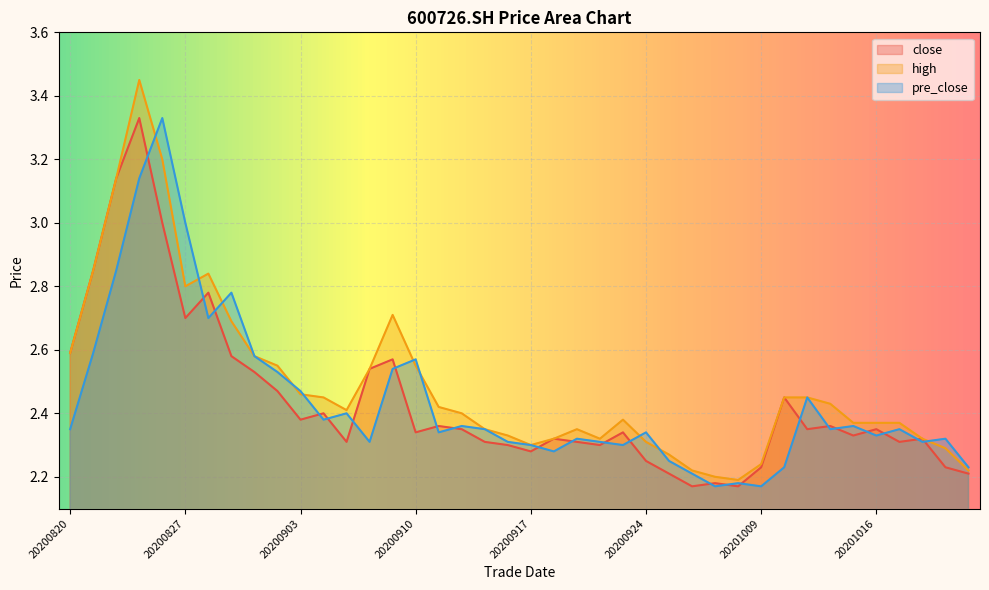

Reading left to right, transcribe all the data shown in this chart.

close: 2.6	2.9	3.1	3.3	3.0	2.7	2.8	2.6	2.5	2.5	2.4	2.4	2.3	2.5	2.6	2.3	2.4	2.4	2.3	2.3	2.3	2.3	2.3	2.3	2.3	2.2	2.2	2.2	2.2	2.2	2.2	2.5	2.4	2.4	2.3	2.4	2.3	2.3	2.2	2.2
high: 2.6	2.9	3.1	3.5	3.2	2.8	2.8	2.7	2.6	2.5	2.5	2.5	2.4	2.5	2.7	2.5	2.4	2.4	2.4	2.3	2.3	2.3	2.4	2.3	2.4	2.3	2.3	2.2	2.2	2.2	2.2	2.5	2.5	2.4	2.4	2.4	2.4	2.3	2.3	2.2
pre_close: 2.4	2.6	2.9	3.1	3.3	3.0	2.7	2.8	2.6	2.5	2.5	2.4	2.4	2.3	2.5	2.6	2.3	2.4	2.4	2.3	2.3	2.3	2.3	2.3	2.3	2.3	2.2	2.2	2.2	2.2	2.2	2.2	2.5	2.4	2.4	2.3	2.4	2.3	2.3	2.2